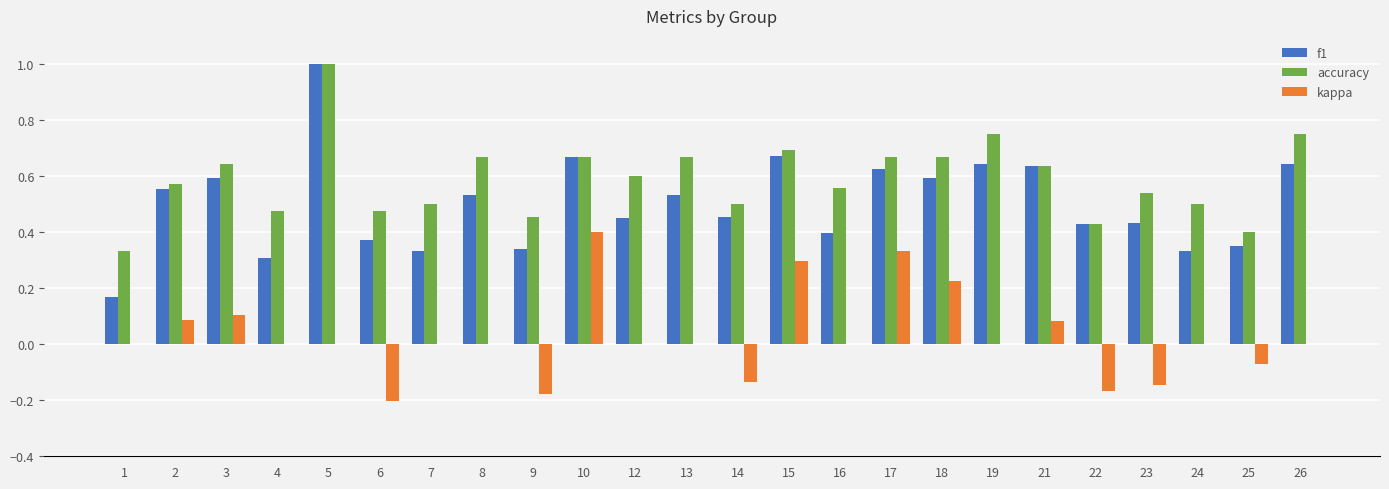

Which series changed the most between 12 and 22?

accuracy